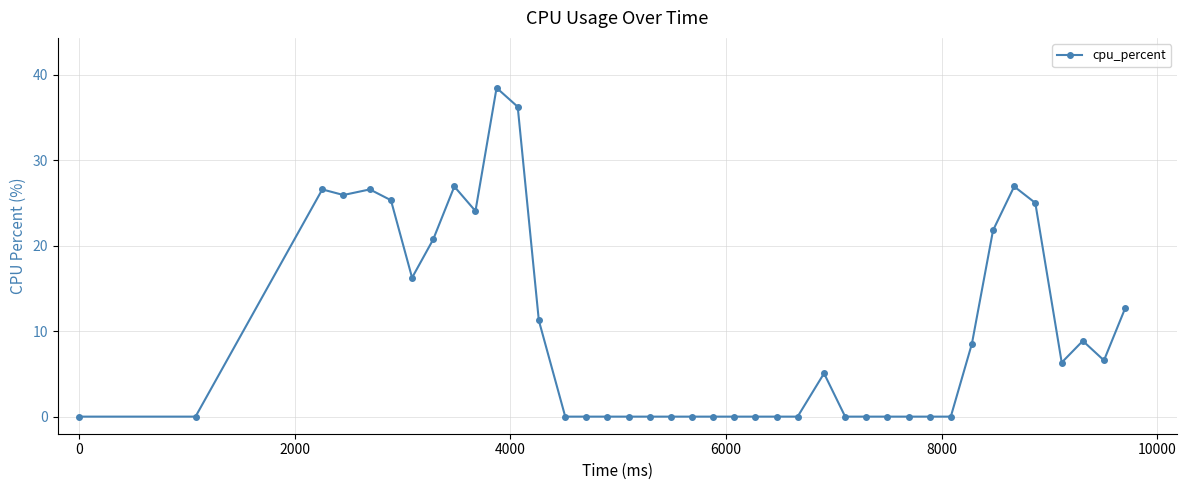

What is the difference between the maximum and minimum values?

38.5